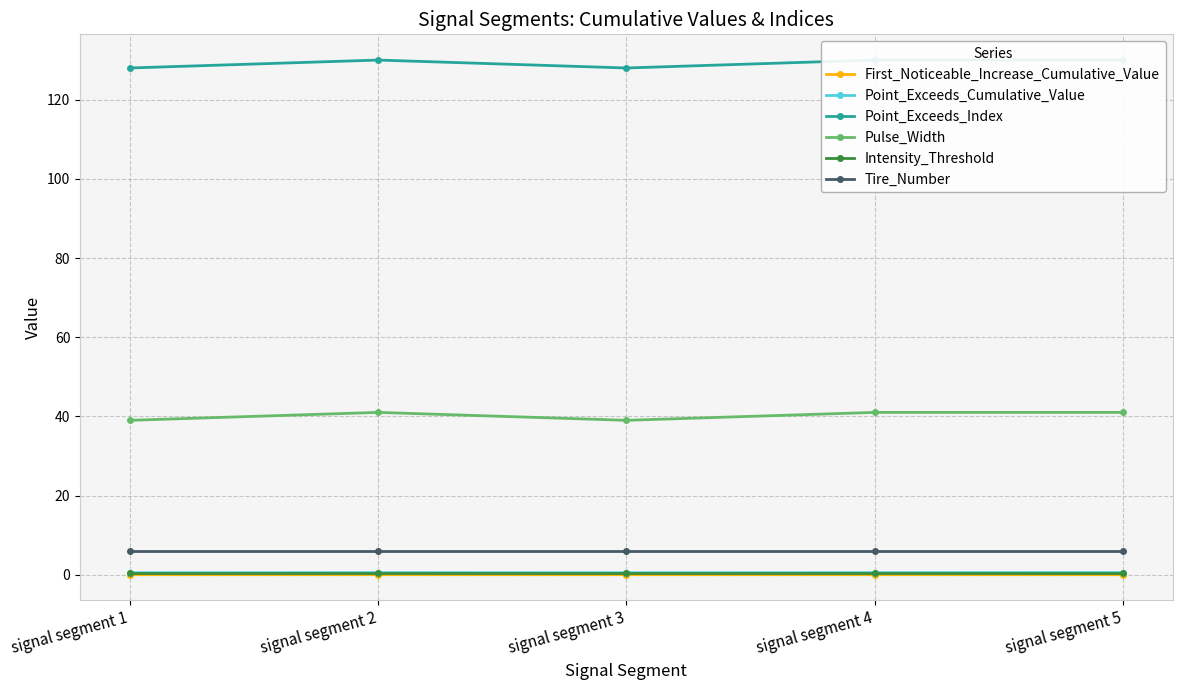

Reading right to left, transcribe all the data shown in this chart.

First_Noticeable_Increase_Cumulative_Value: signal segment 5=0.0	signal segment 4=0.0	signal segment 3=0.0	signal segment 2=0.0	signal segment 1=0.0
Point_Exceeds_Cumulative_Value: signal segment 5=0.5	signal segment 4=0.5	signal segment 3=0.5	signal segment 2=0.5	signal segment 1=0.5
Point_Exceeds_Index: signal segment 5=130.0	signal segment 4=130.0	signal segment 3=128.0	signal segment 2=130.0	signal segment 1=128.0
Pulse_Width: signal segment 5=41.0	signal segment 4=41.0	signal segment 3=39.0	signal segment 2=41.0	signal segment 1=39.0
Intensity_Threshold: signal segment 5=0.5	signal segment 4=0.5	signal segment 3=0.5	signal segment 2=0.5	signal segment 1=0.5
Tire_Number: signal segment 5=6.0	signal segment 4=6.0	signal segment 3=6.0	signal segment 2=6.0	signal segment 1=6.0